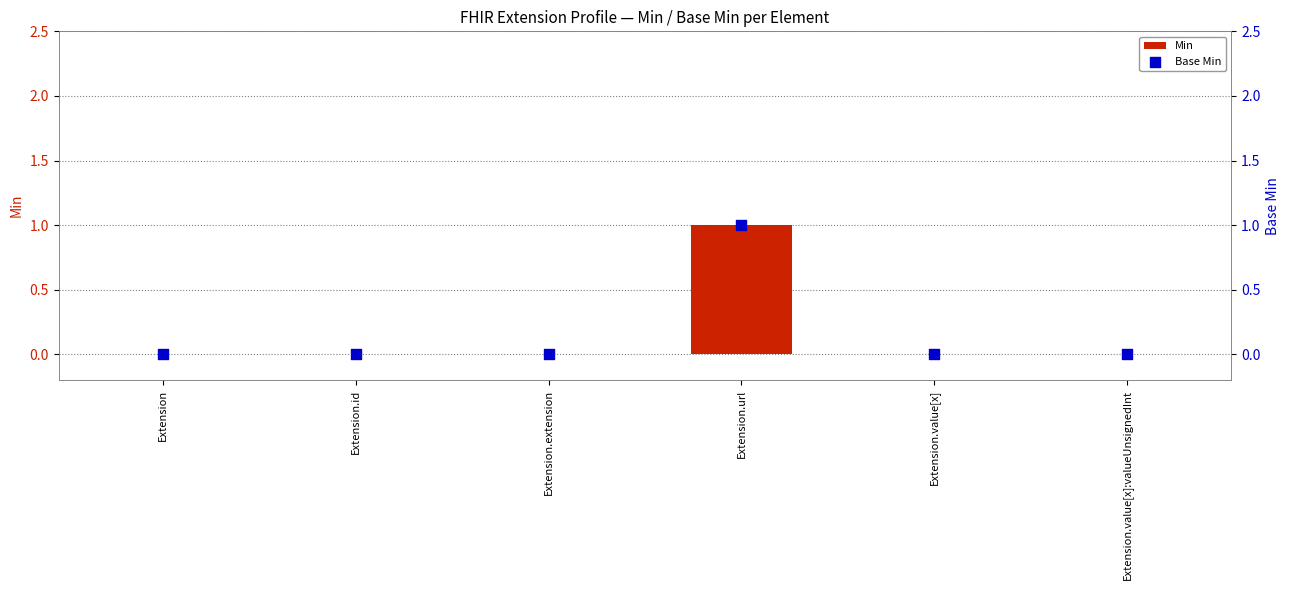

Is the value of Min at Extension.url greater than the value of Base Min at Extension.id?

Yes